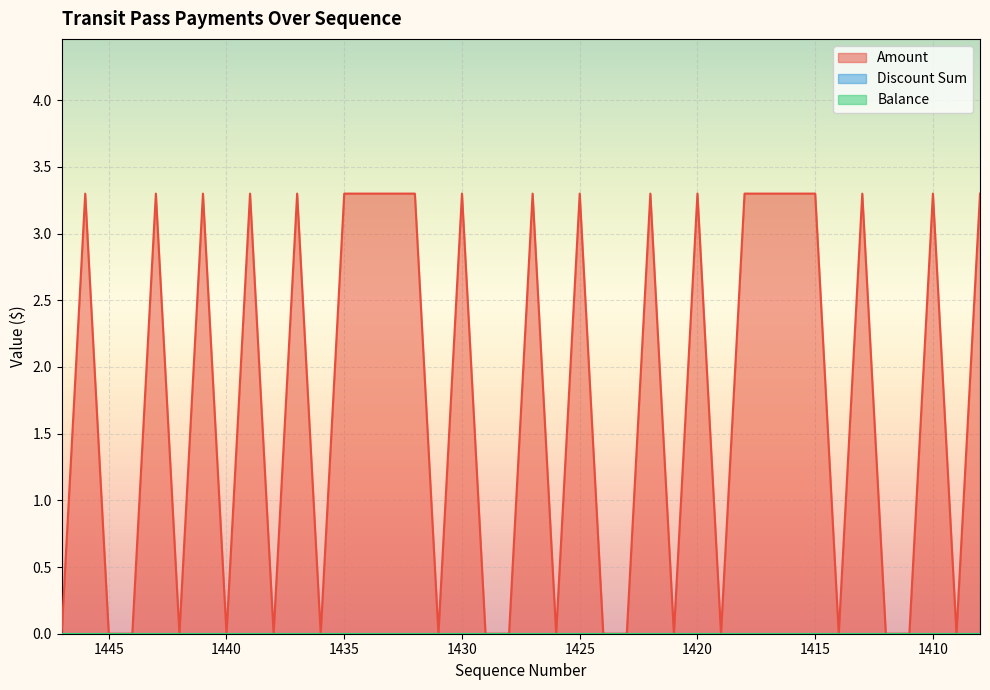

The Amount series shows 4.8 at 1415. True or false?

False